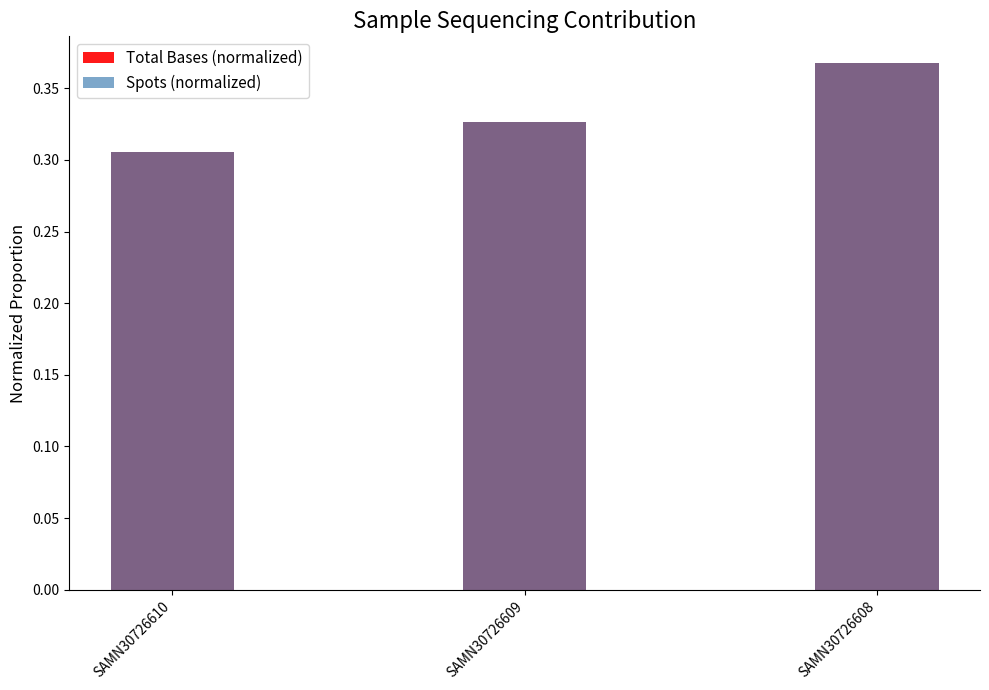

How many Total Bases (normalized) values are between 0 and 1?

3